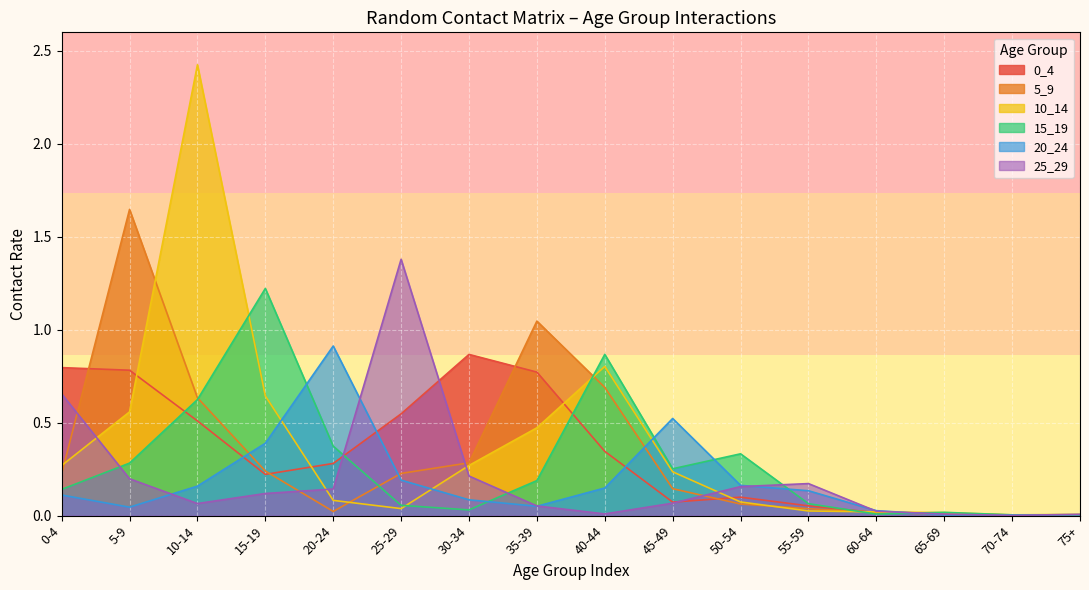

What is the maximum value for 10_14?

2.4